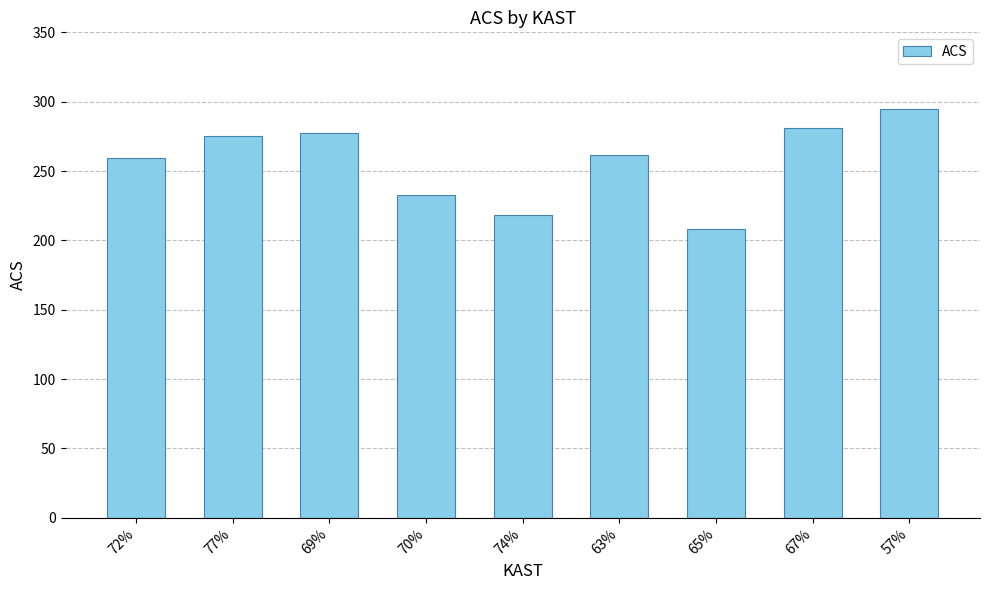

The value at 74% is 59.3. True or false?

False